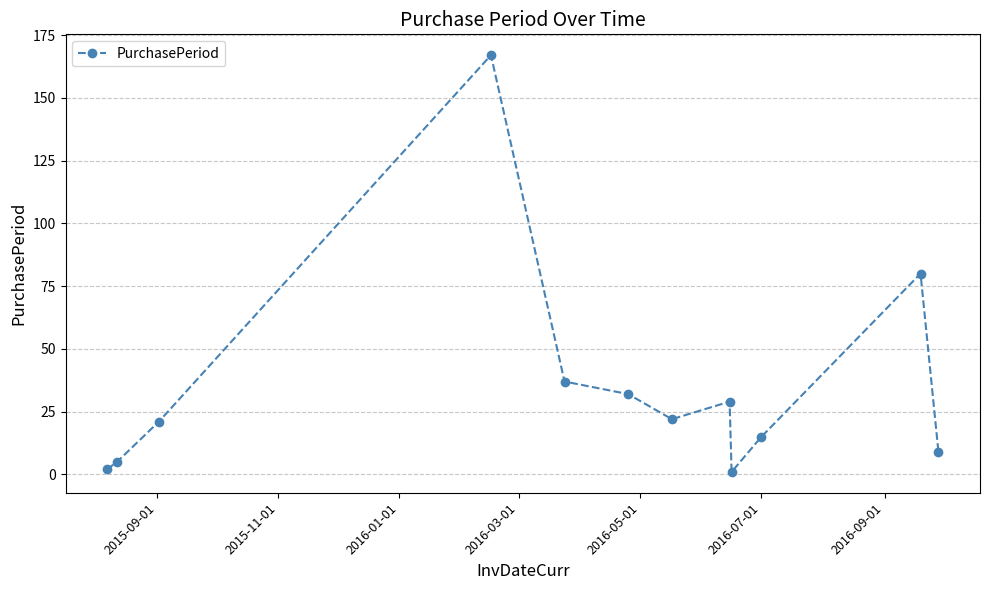

What is the minimum value shown in the chart?

1